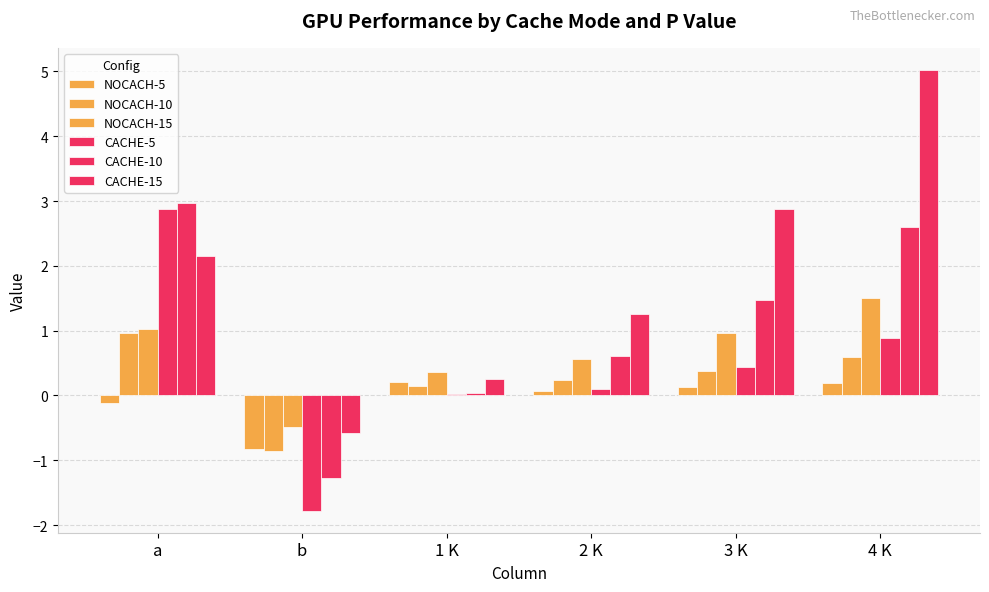

What is the difference between the maximum and minimum values in the NOCACH-5 series?

1.0